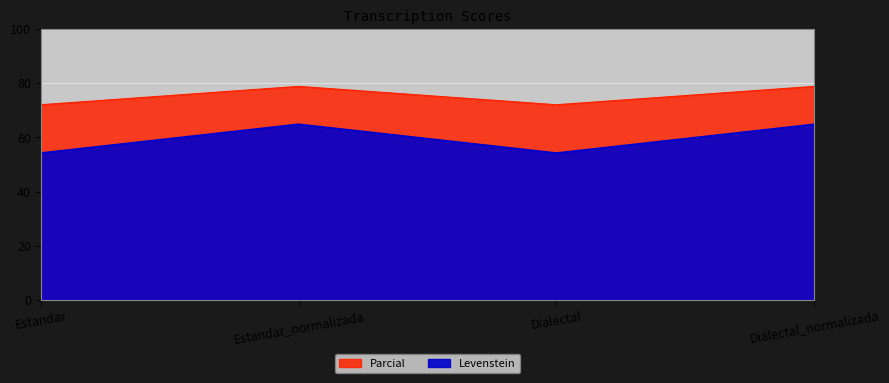

What are all the series names shown in the legend?

Levenstein, Parcial